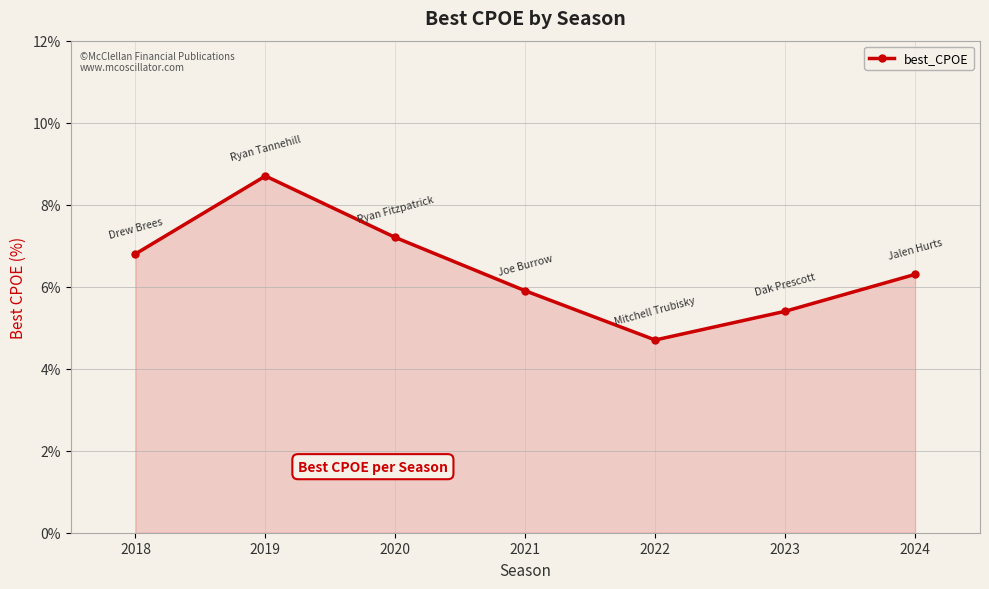

At which label is the value closest to 6?

2021